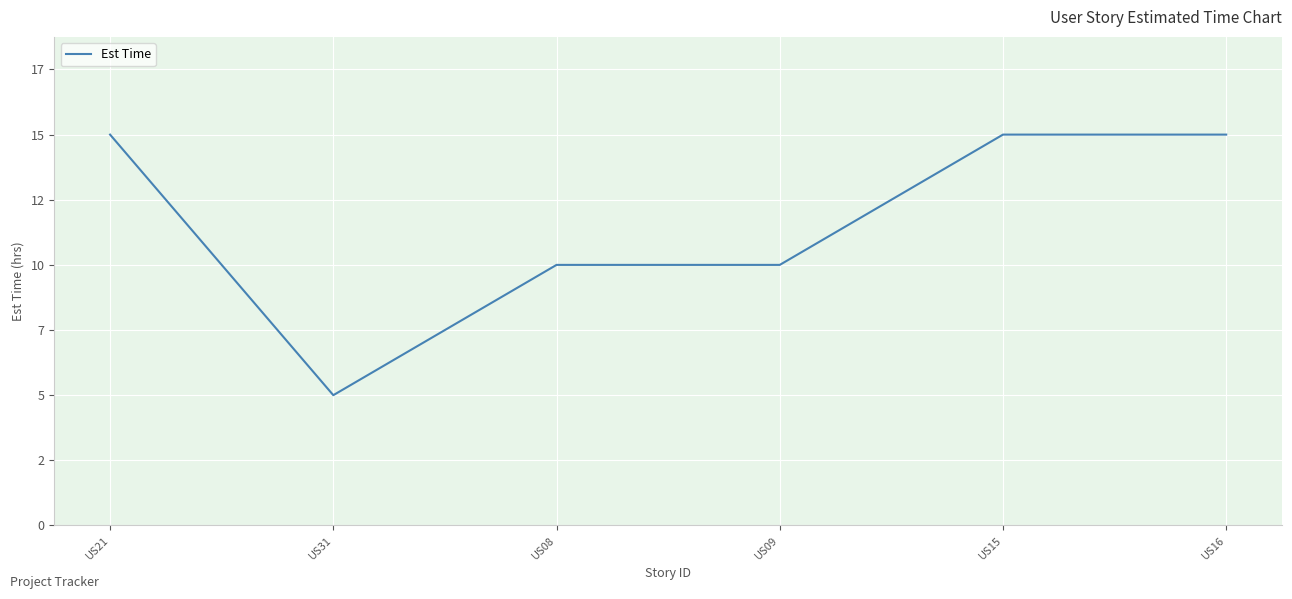

What is the maximum value shown in the chart?

15